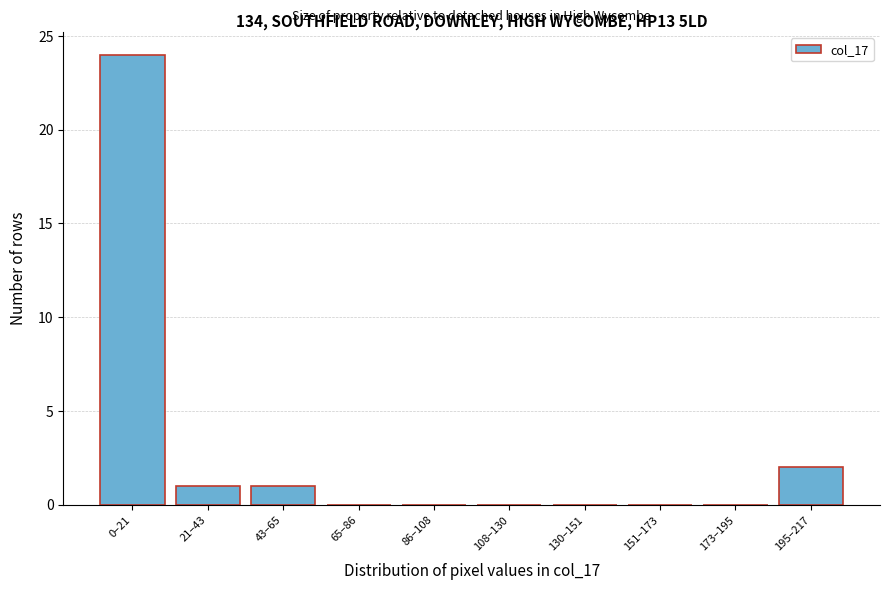

Reading left to right, list all the values displayed in this chart.

0–21=24	21–43=1	43–65=1	65–86=0	86–108=0	108–130=0	130–151=0	151–173=0	173–195=0	195–217=2